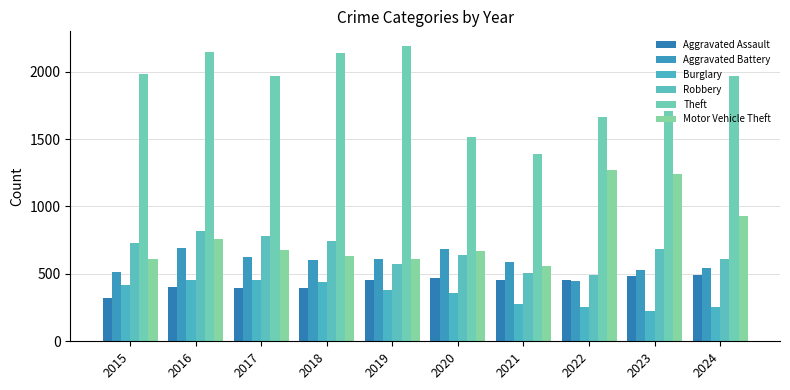

Is it true that Theft equals 2526 at 2023?

False